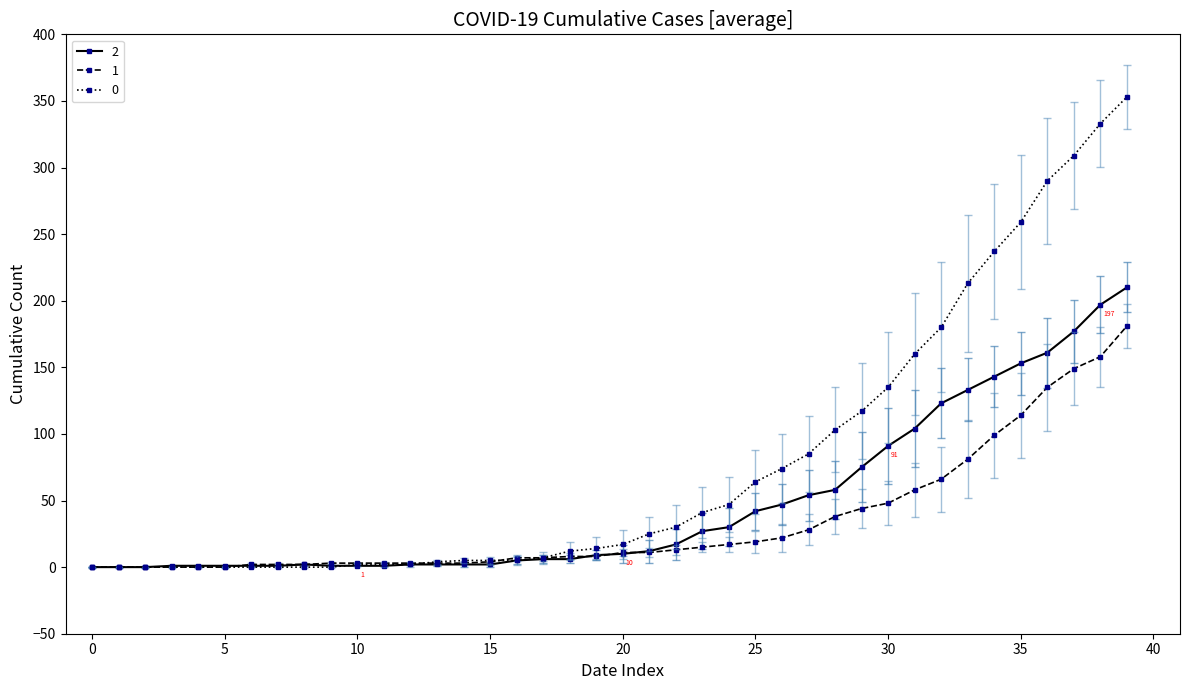

List the series in order of their peak value, highest first.

0, 2, 1